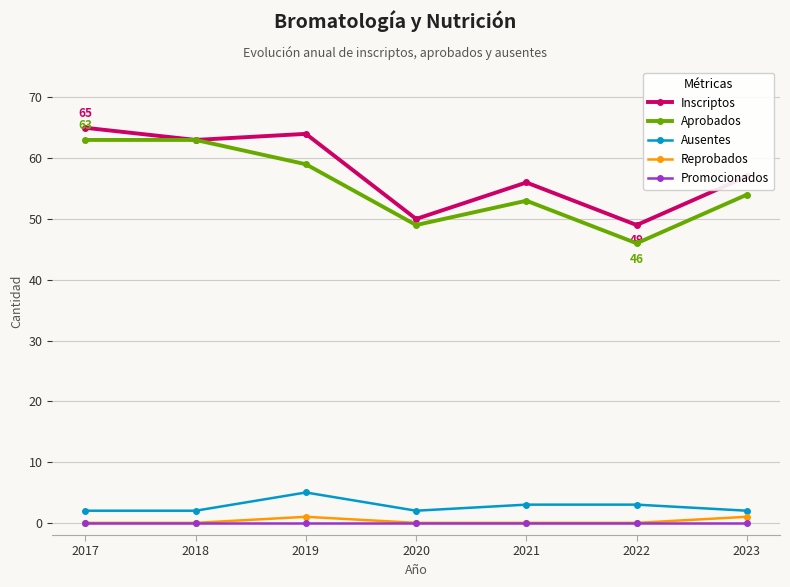

What is the difference between the maximum and minimum values in the Aprobados series?

17